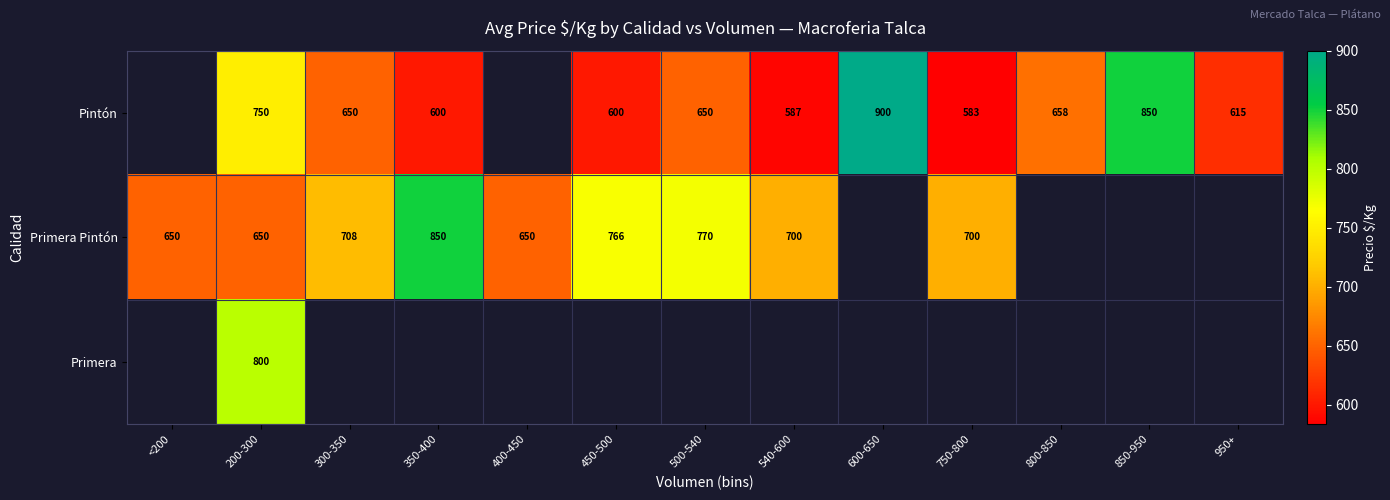

Is it true that Primera Pintón equals 1218 at 750-800?

False